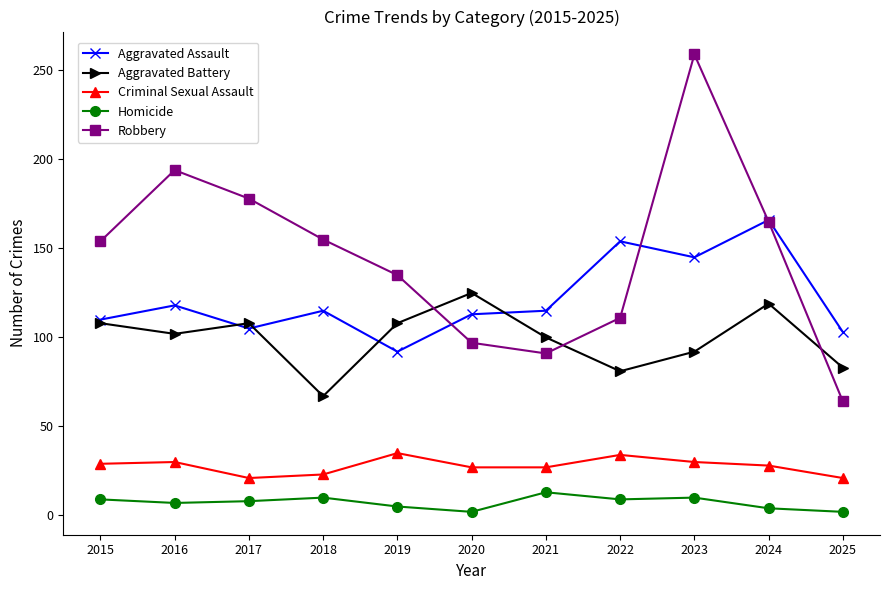

What is the spread (max minus min) of values at 2015?

145